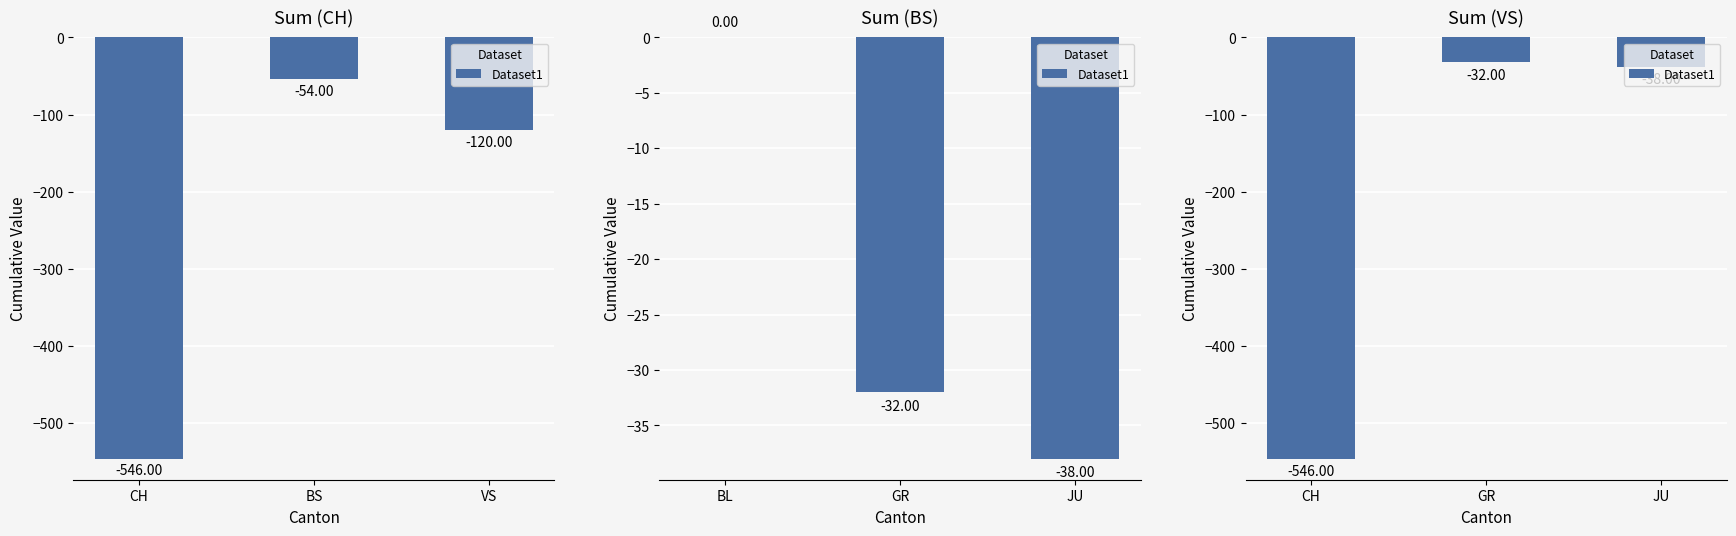

Between CH and JU, which is larger?

JU